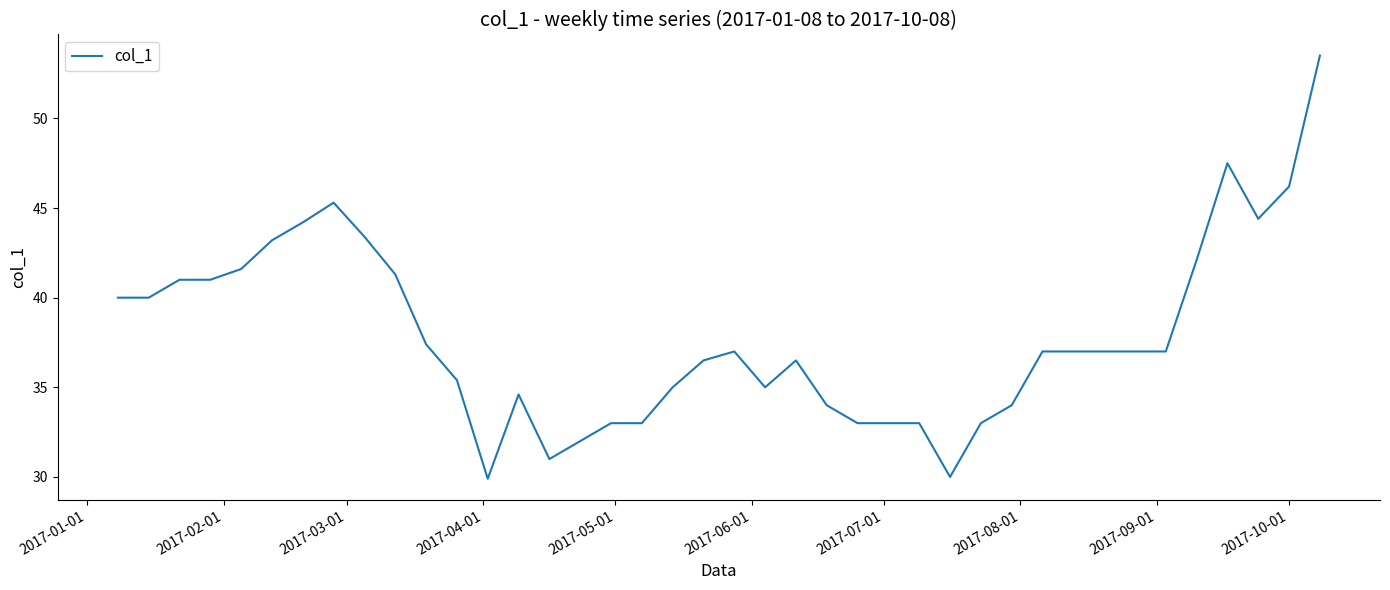

Does the chart have visible grid lines?

No